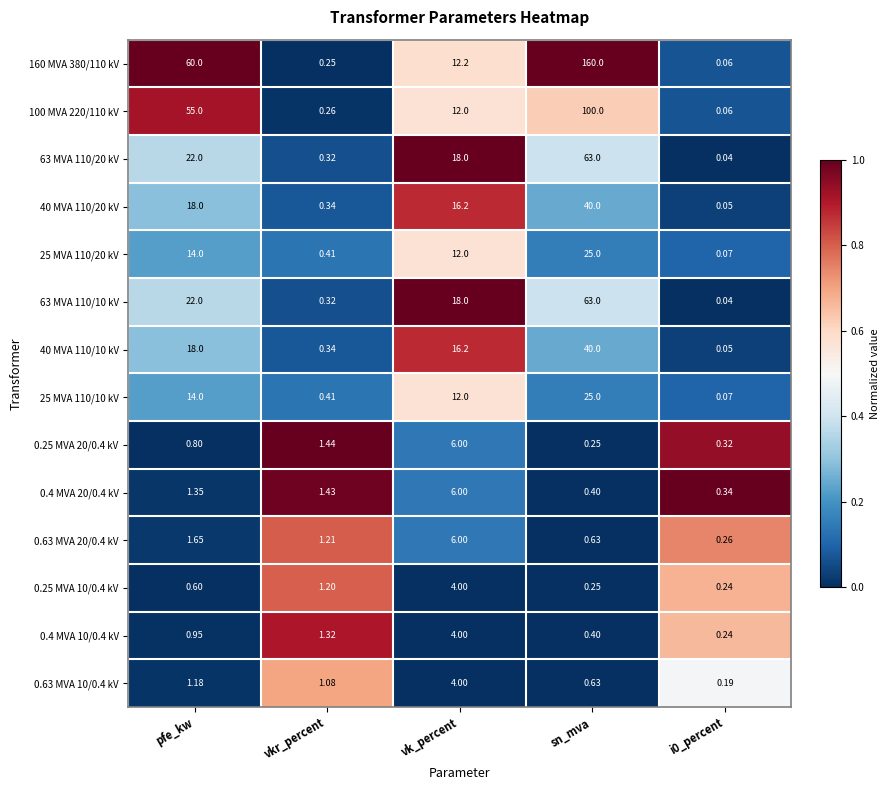

At which category is the sum across all series the highest?

sn_mva